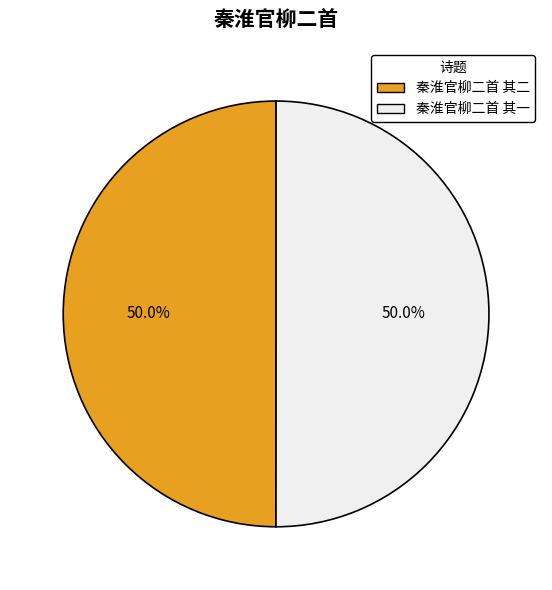

How much of the chart is everything except 秦淮官柳二首 其一?

50.0%